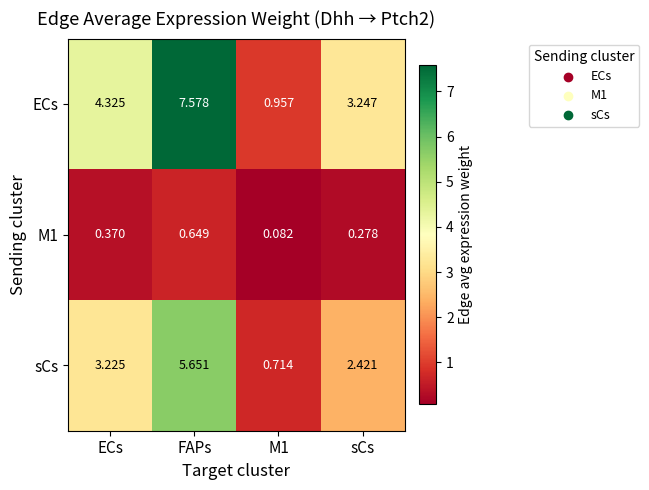

Which series has the widest spread of values?

ECs